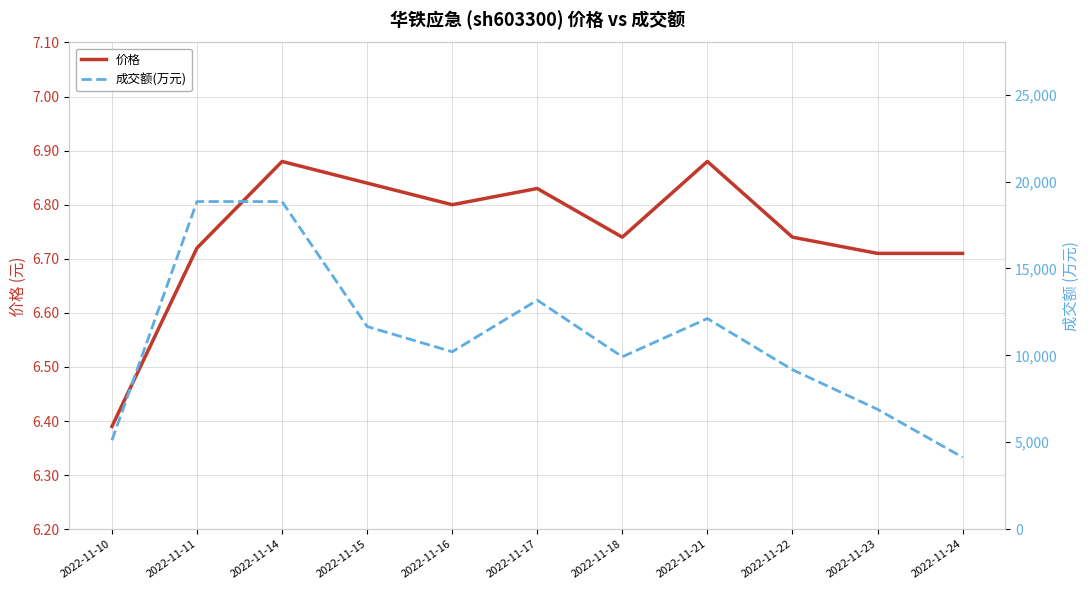

True or false: 价格 and 成交额(万元) cross at least once.

False